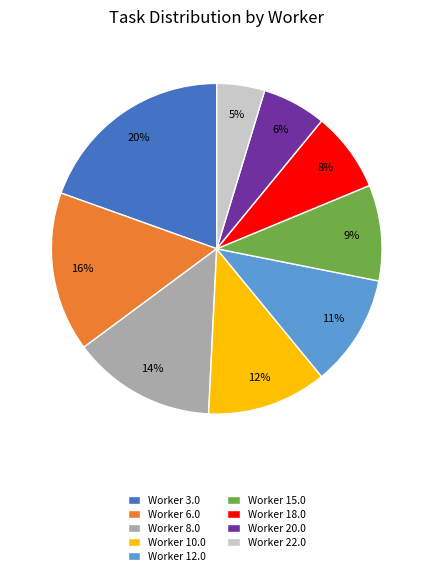

Is there a majority slice in this chart?

No